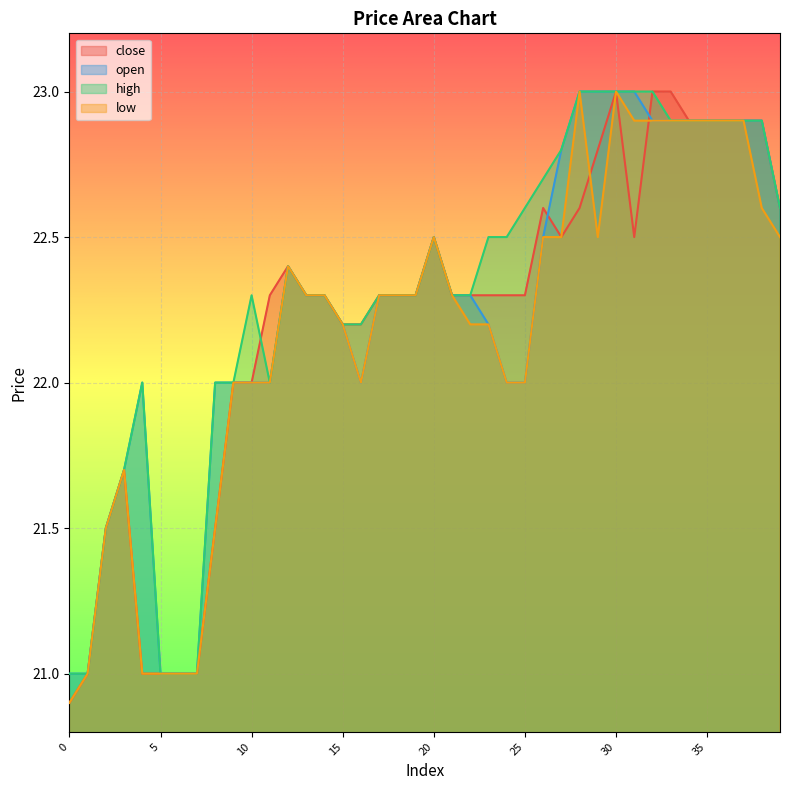

How many values in the close series are below 22?

9